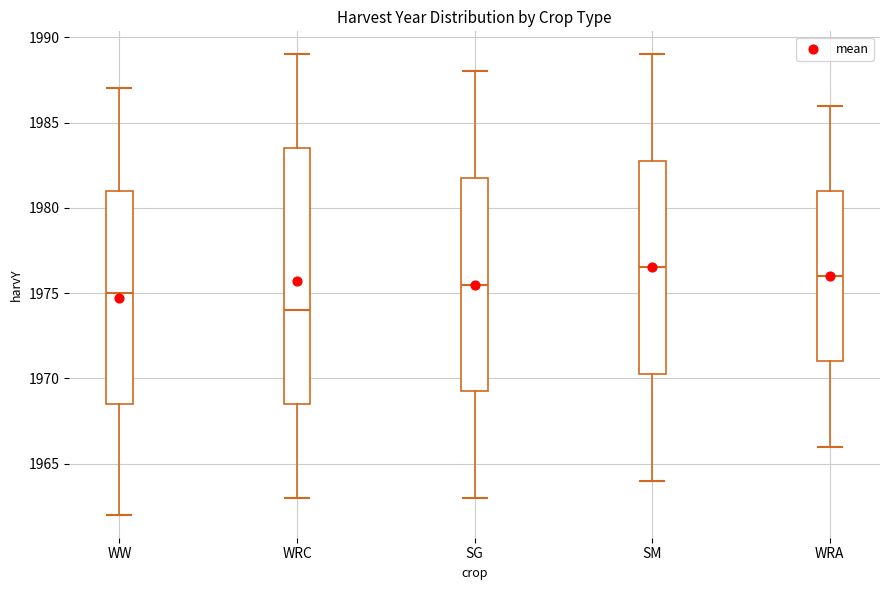

Reading left to right, read every box against the y-axis: the position of its median line, the range the box covers, and the ends of its whiskers. The values are not printed on the chart, so give them approximately, as read against the axis.

WW: median 1975.0, box 1968.5 to 1981.0, whiskers 1962.0 to 1987.0
WRC: median 1974.0, box 1968.5 to 1983.5, whiskers 1963.0 to 1989.0
SG: median 1975.5, box 1969.5 to 1982.0, whiskers 1963.0 to 1988.0
SM: median 1976.5, box 1970.5 to 1983.0, whiskers 1964.0 to 1989.0
WRA: median 1976.0, box 1971.0 to 1981.0, whiskers 1966.0 to 1986.0